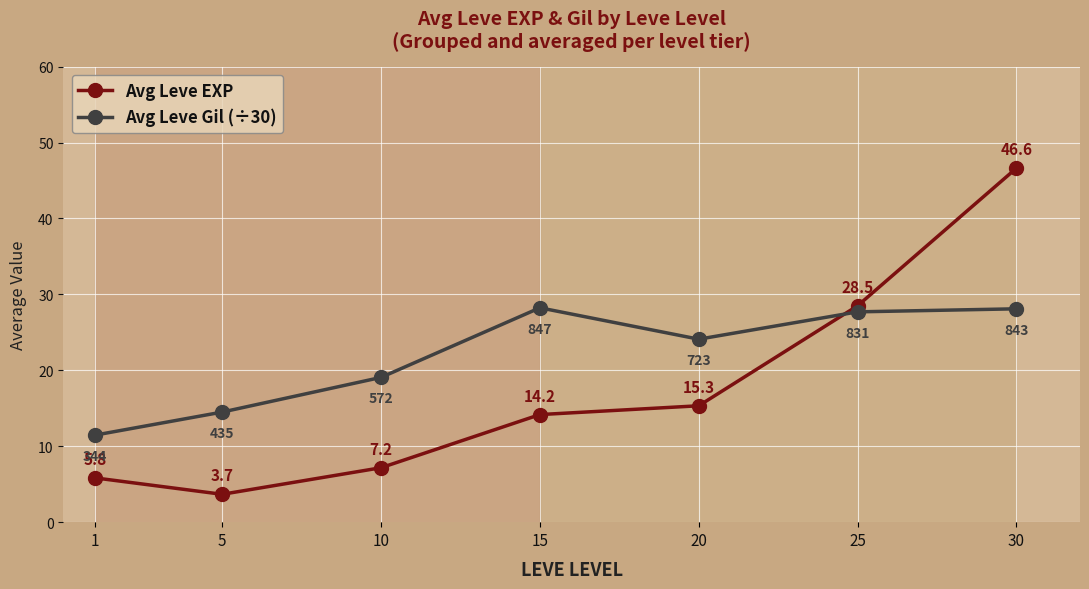

List the series in order of their overall mean, lowest first.

Avg Leve EXP, Avg Leve Gil (÷30)